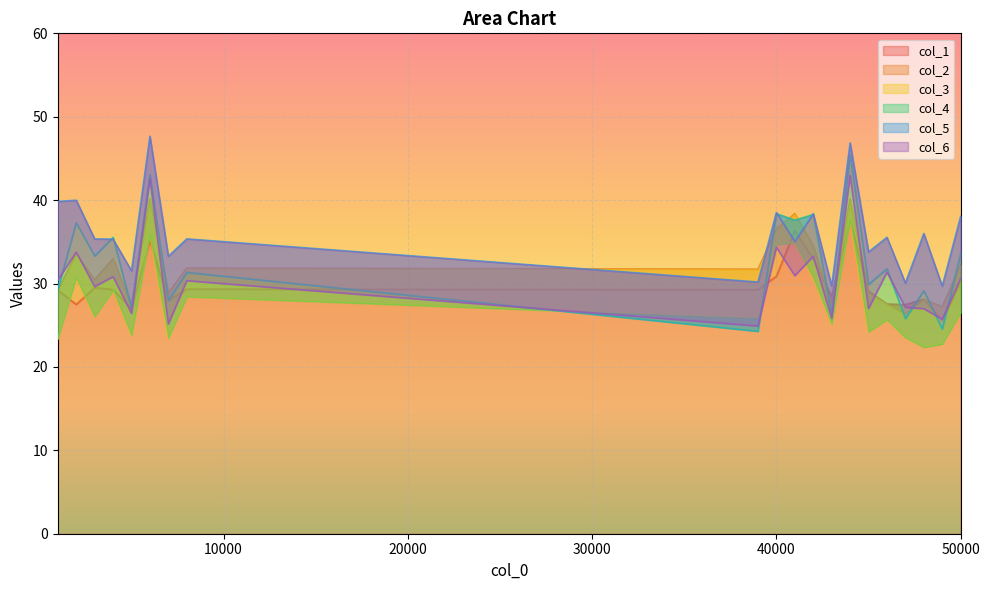

What is the sum of the col_6 values at 41000 and 46000?

62.3